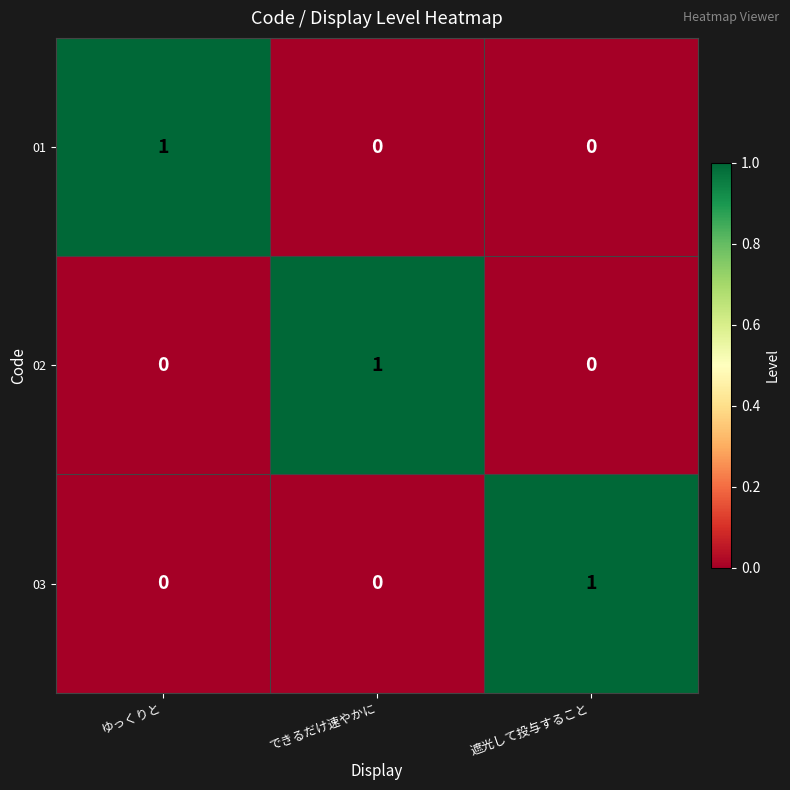

Reading left to right, what are all the values shown in this chart?

01: ゆっくりと=1	できるだけ速やかに=0	遮光して投与すること=0
02: ゆっくりと=0	できるだけ速やかに=1	遮光して投与すること=0
03: ゆっくりと=0	できるだけ速やかに=0	遮光して投与すること=1